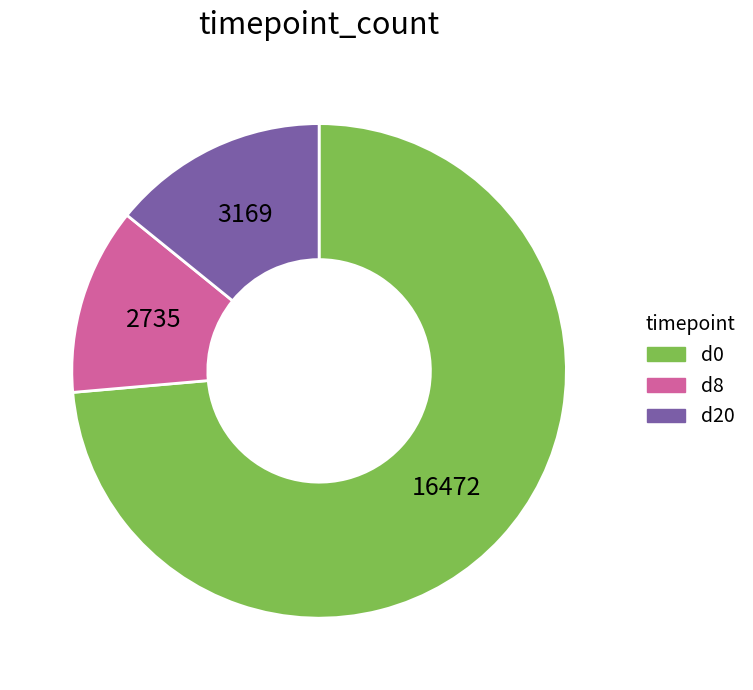

Between d8 and d20, which is larger?

d20